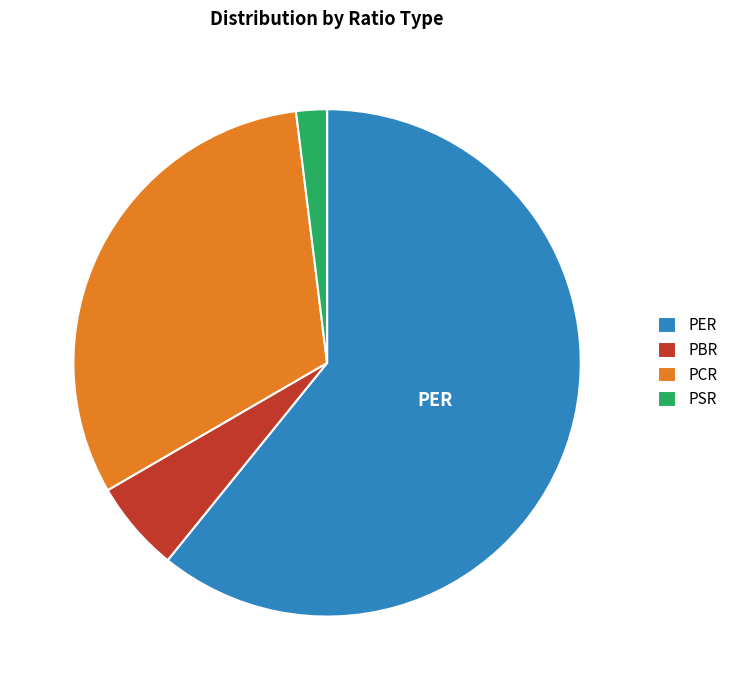

Do PER and PCR together represent more than half of the pie?

Yes